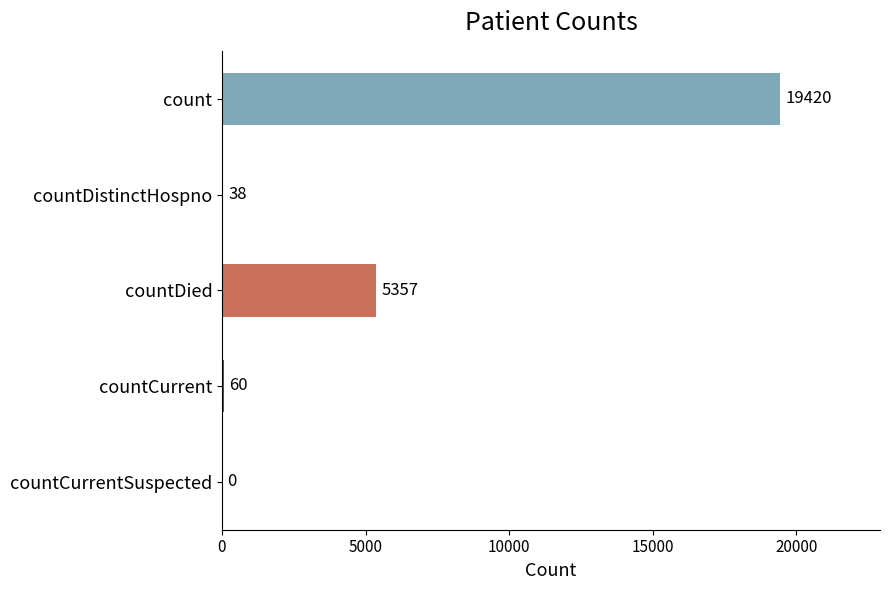

How many categories are shown in the chart?

5